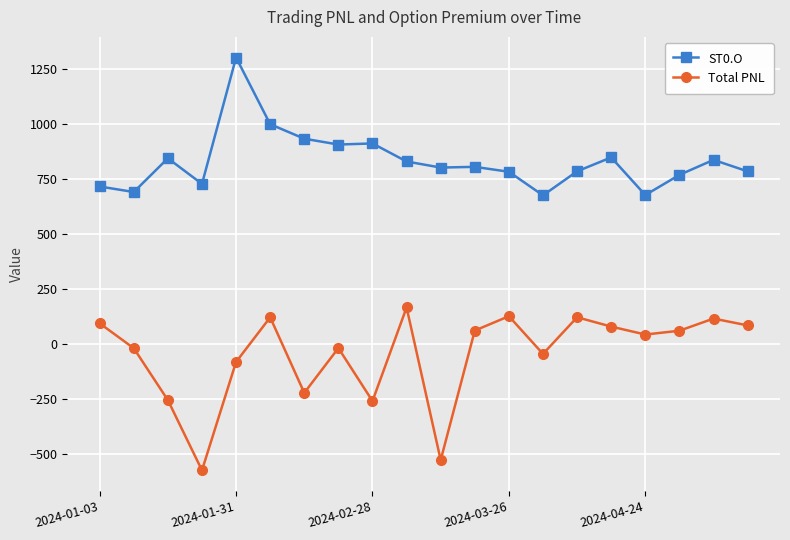

What is the average value of the Total PNL series?

-46.7